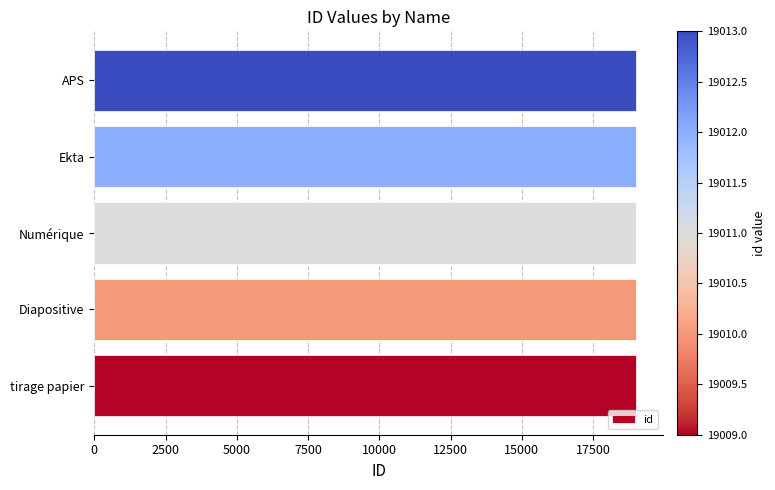

True or false: the data shows 4770 at APS.

False